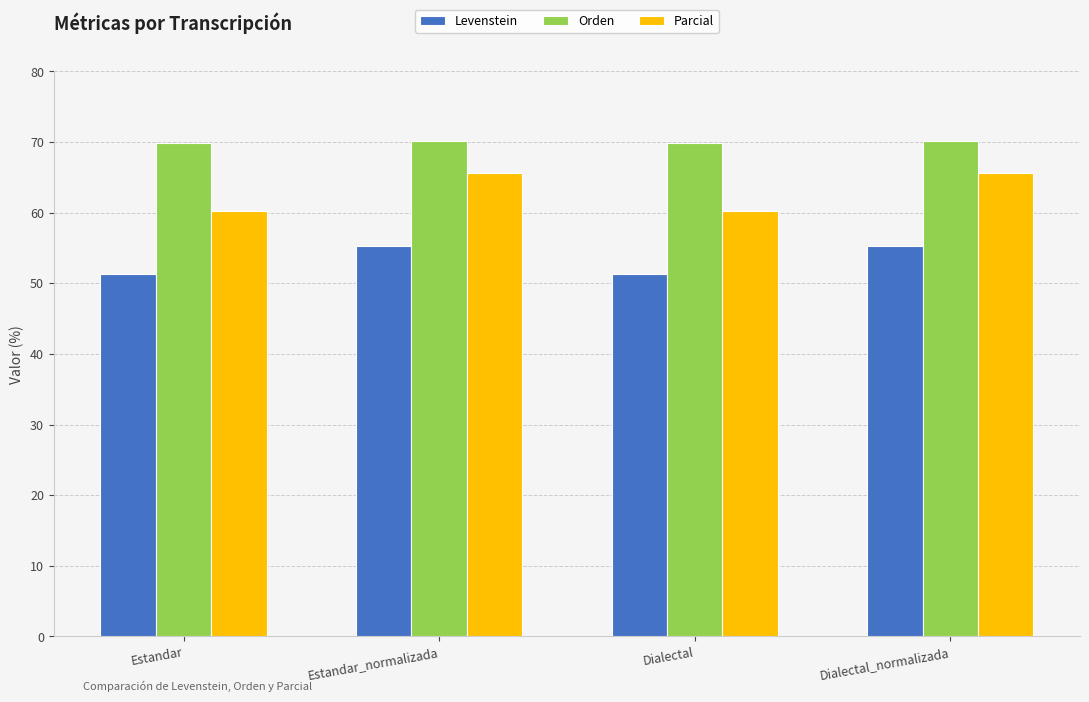

Rank the series by their maximum value, from highest to lowest.

Orden, Parcial, Levenstein